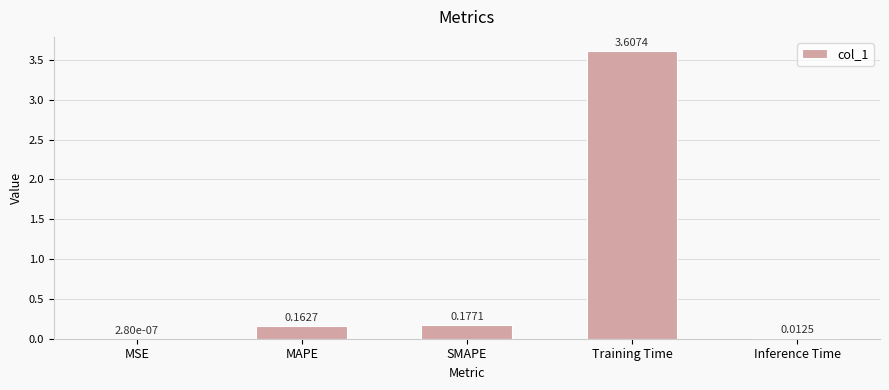

Where is the data nearest to the value 1?

SMAPE